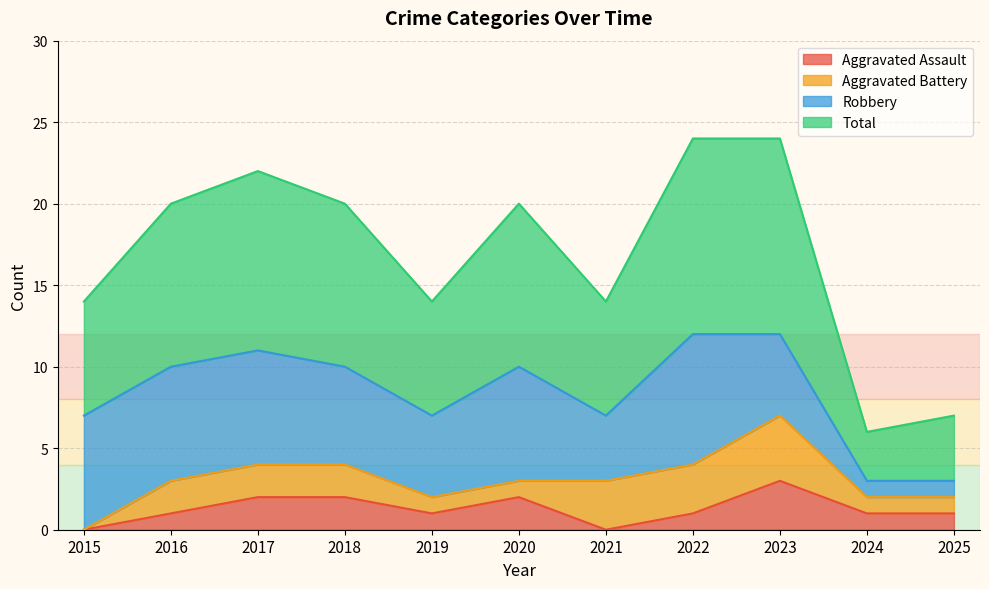

Which category has the highest value in the Aggravated Assault series?

2023